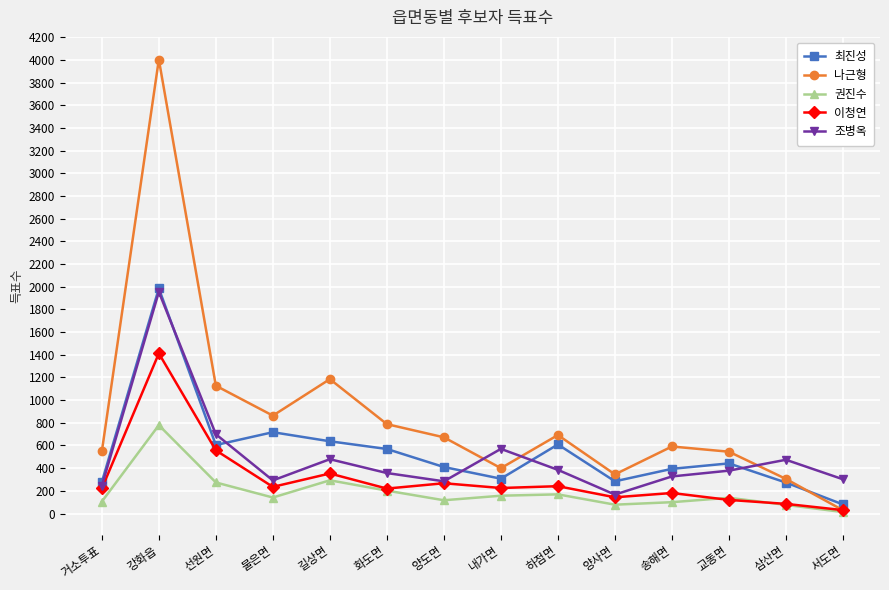

Which series has the widest spread of values?

나근형